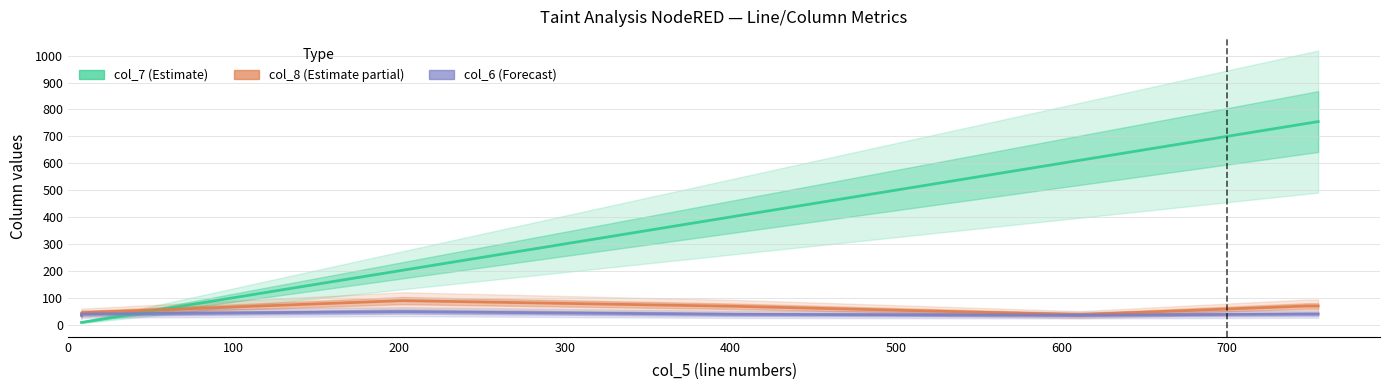

Is the value of col_7 (Estimate) at 200 greater than the value of col_6 (Forecast) at 300?

Yes